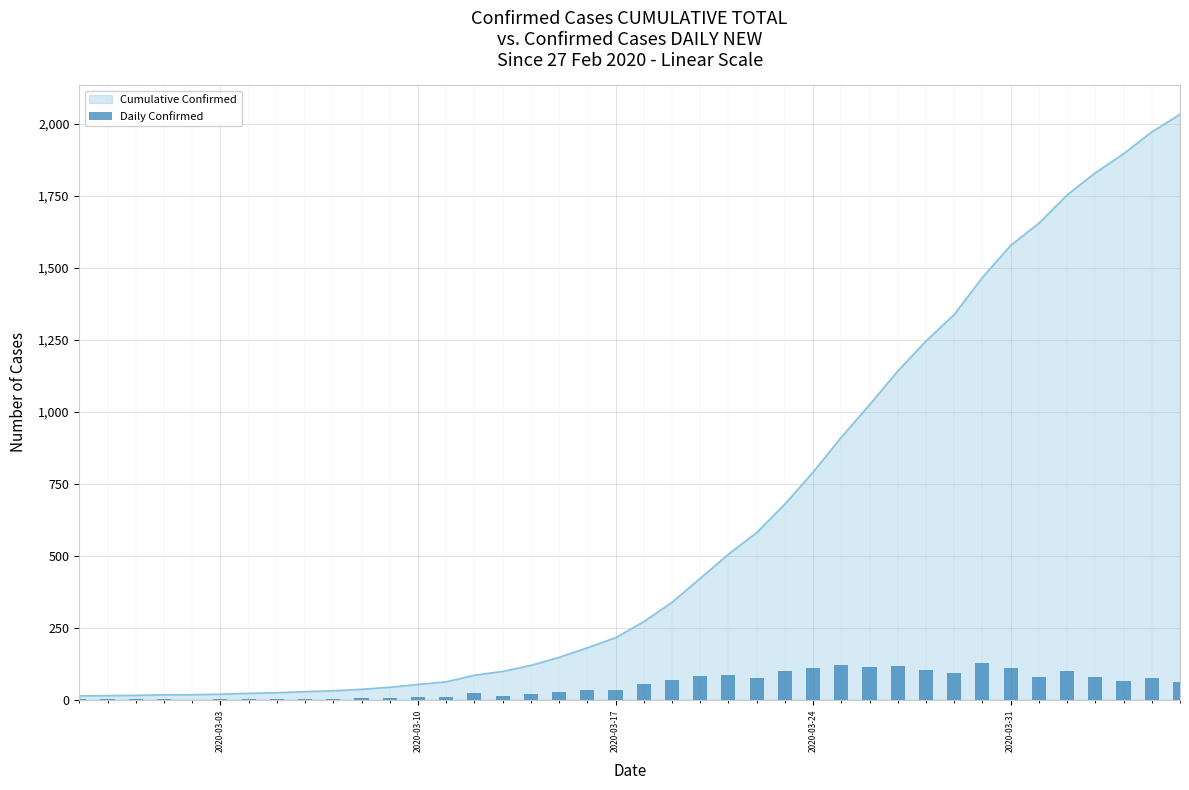

True or false: the data shows 42 at 36.

False